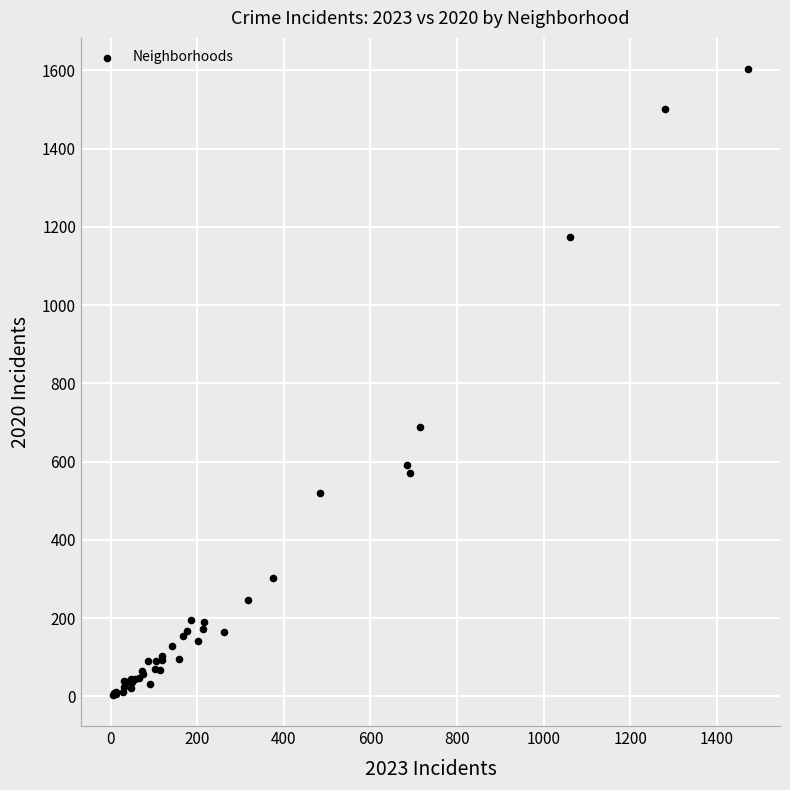

What Y value in the scatter plot is closest to 803?

688